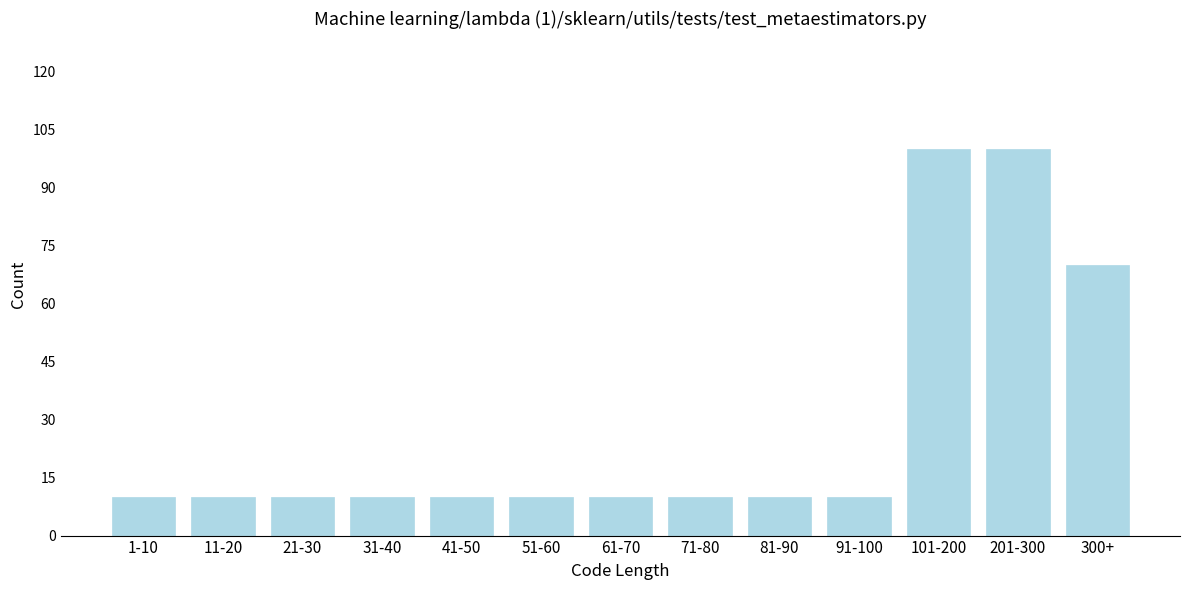

Reading left to right, list all the values displayed in this chart.

10	10	10	10	10	10	10	10	10	10	100	100	70